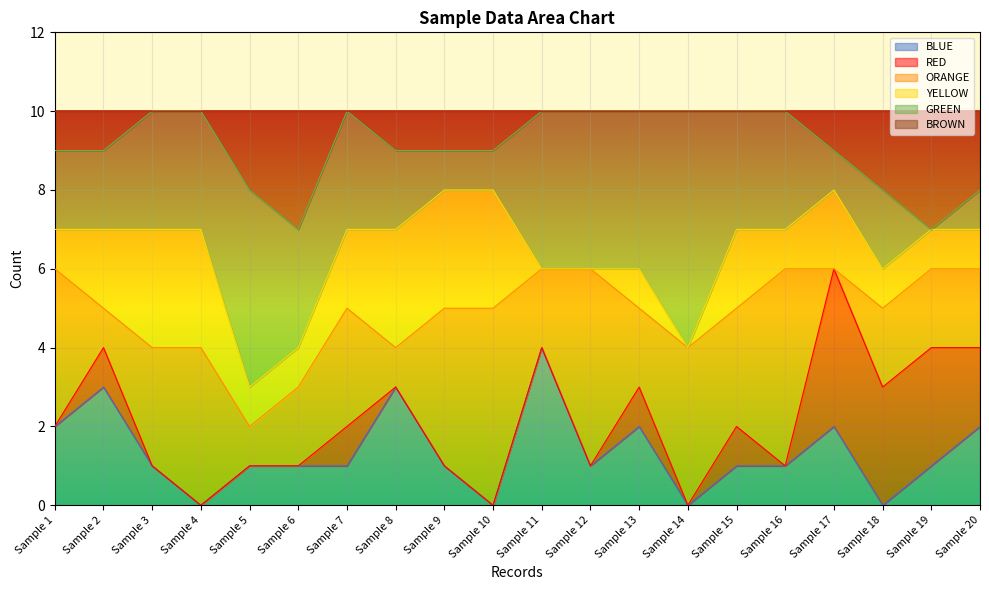

How many intersections are there between YELLOW and GREEN?

5